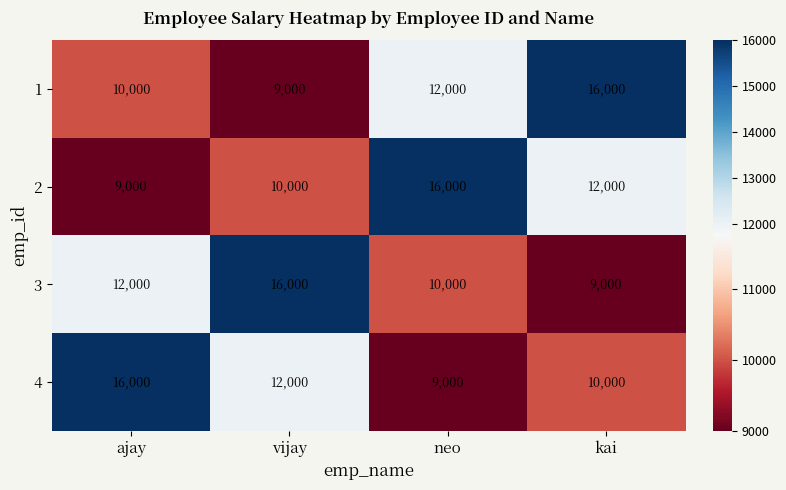

Is it true that 1 equals 16128 at ajay?

False